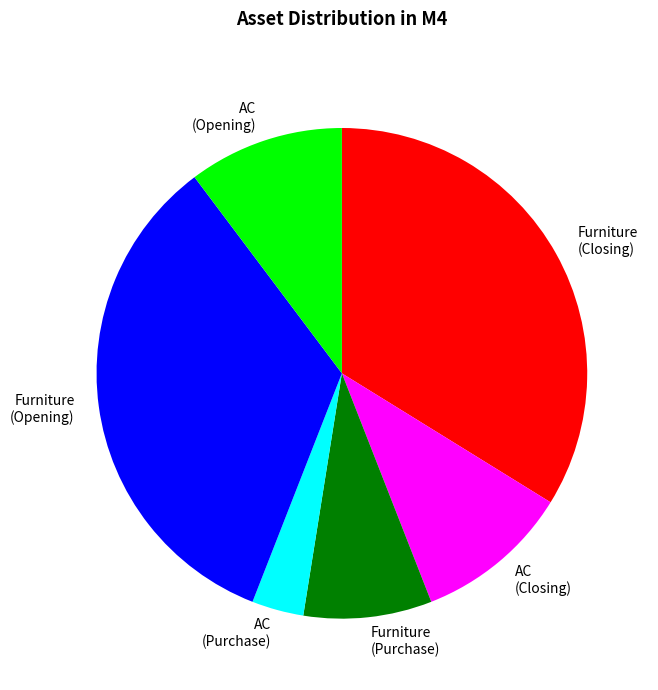

Combined, do Furniture (Purchase) and AC (Closing) account for over 50%?

No